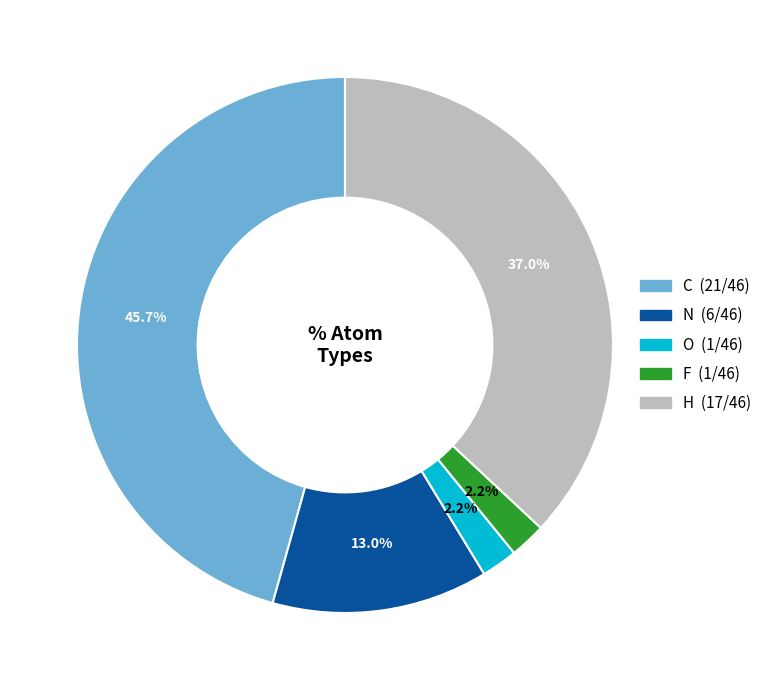

What portion of the pie excludes O?

97.8%